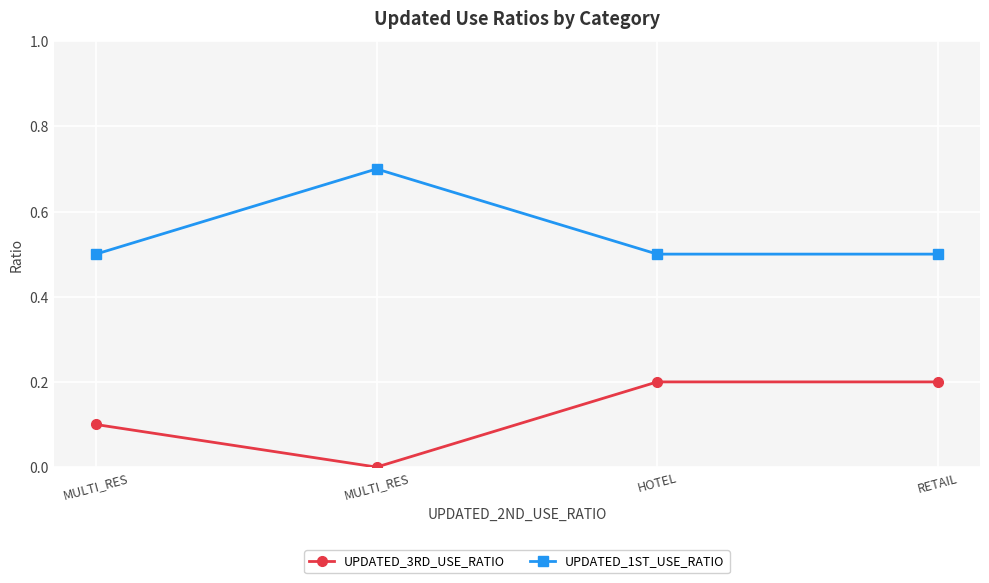

How many data points in UPDATED_3RD_USE_RATIO are above 0?

3